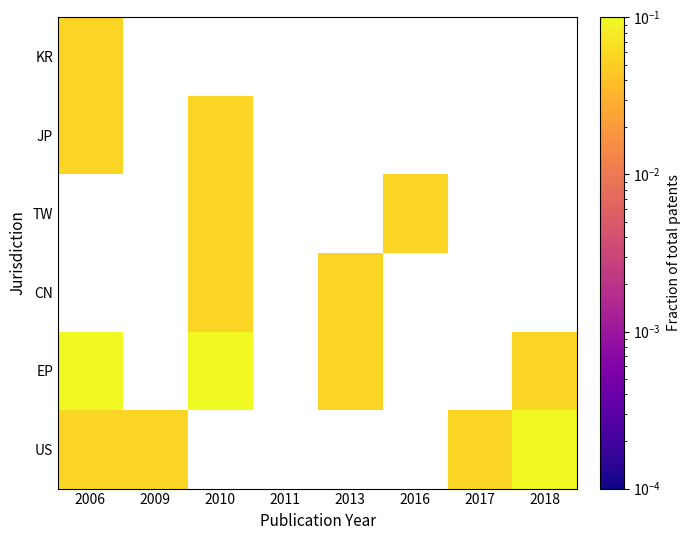

At how many categories does at least one series exceed 0?

7